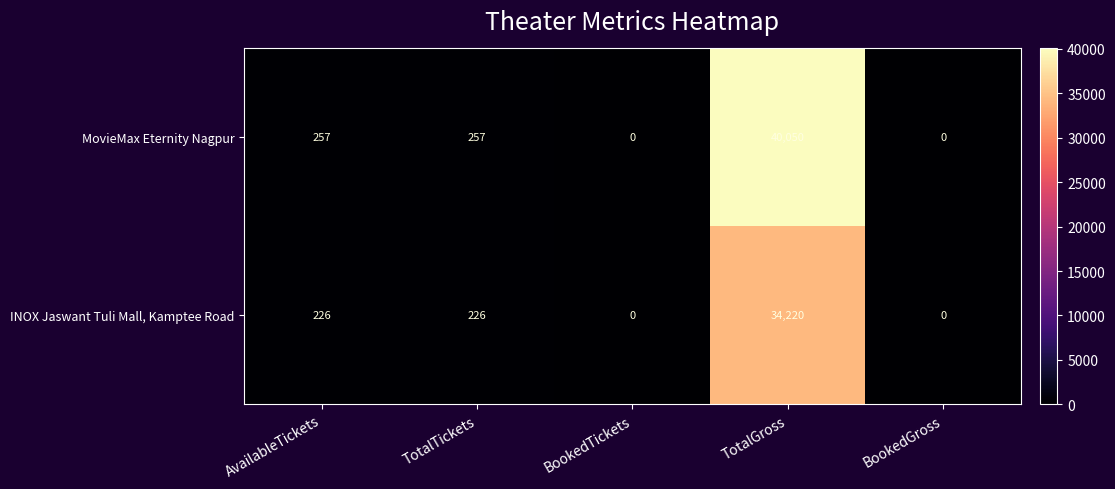

What is the average value of the MovieMax Eternity Nagpur series?

8113